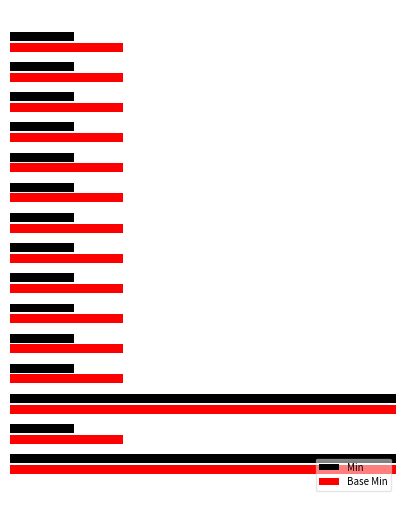

Is the value of Base Min at 8 greater than the value of Min at 0?

Yes